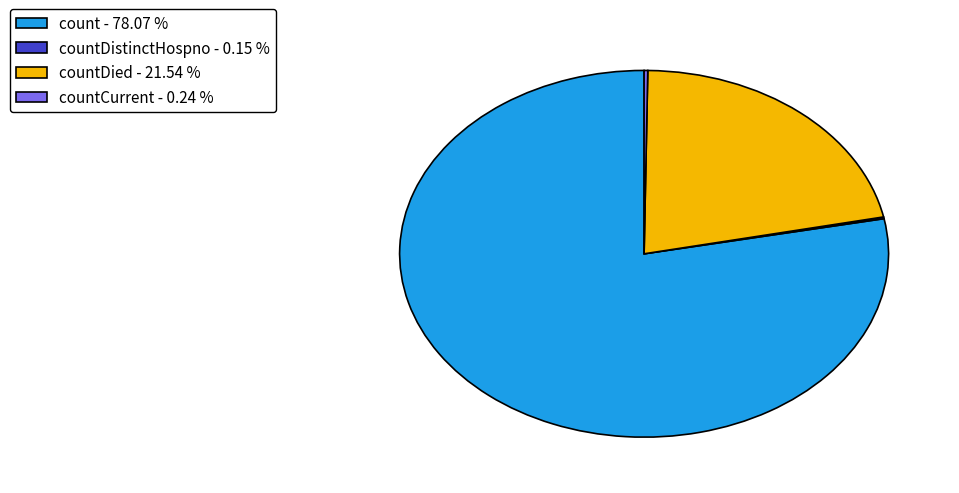

Which category has the biggest portion of the pie?

count